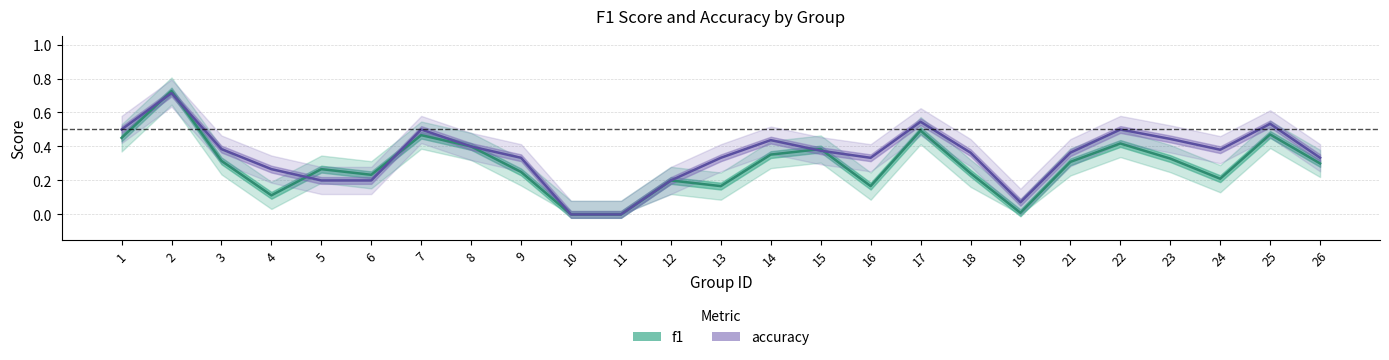

The value of f1 at 14 is 0.6. True or false?

False